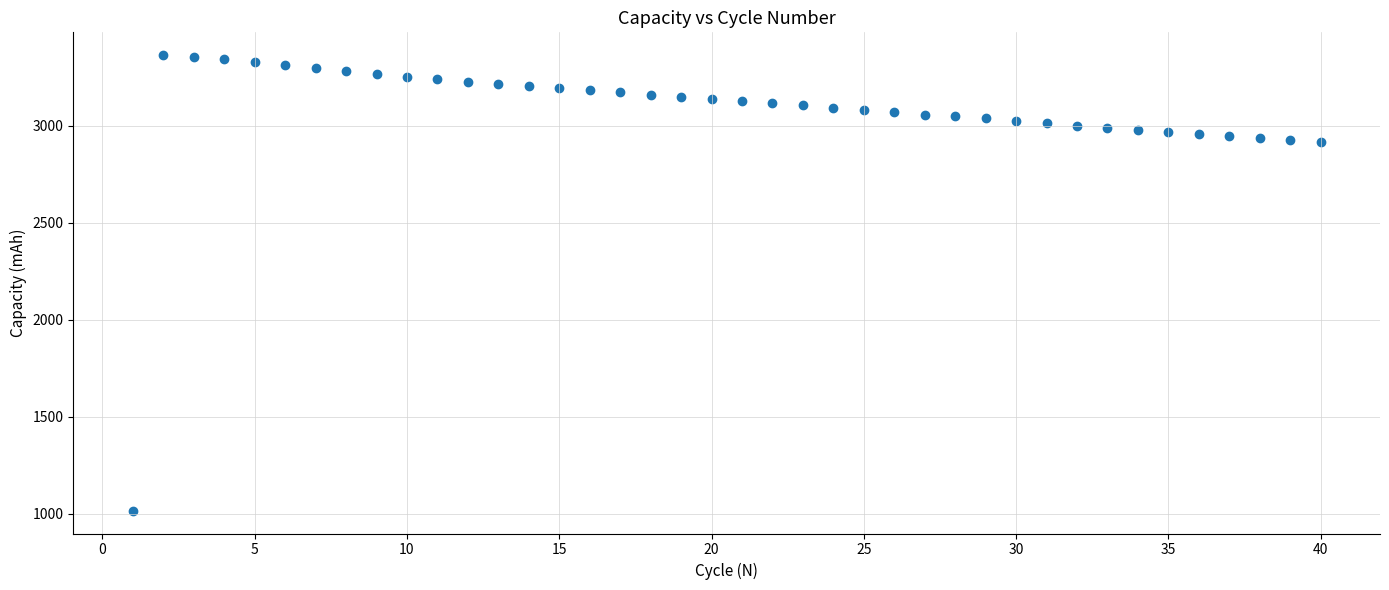

What is the range of X values (max minus min)?

39.0